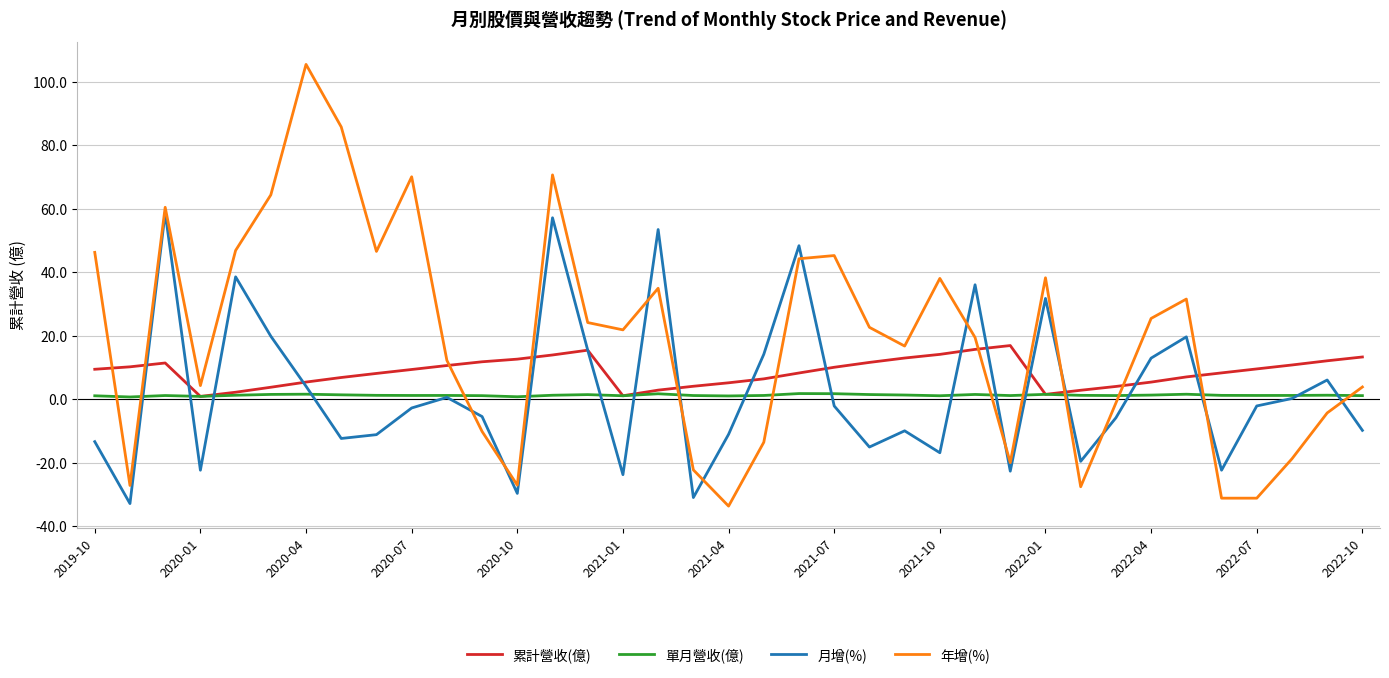

How many intersections are there between 年增(%) and 累計營收(億)?

11